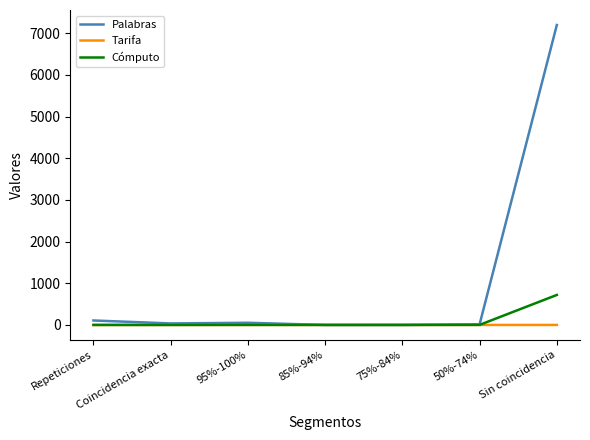

Which series ends up on top after the final intersection of Tarifa and Palabras?

Palabras